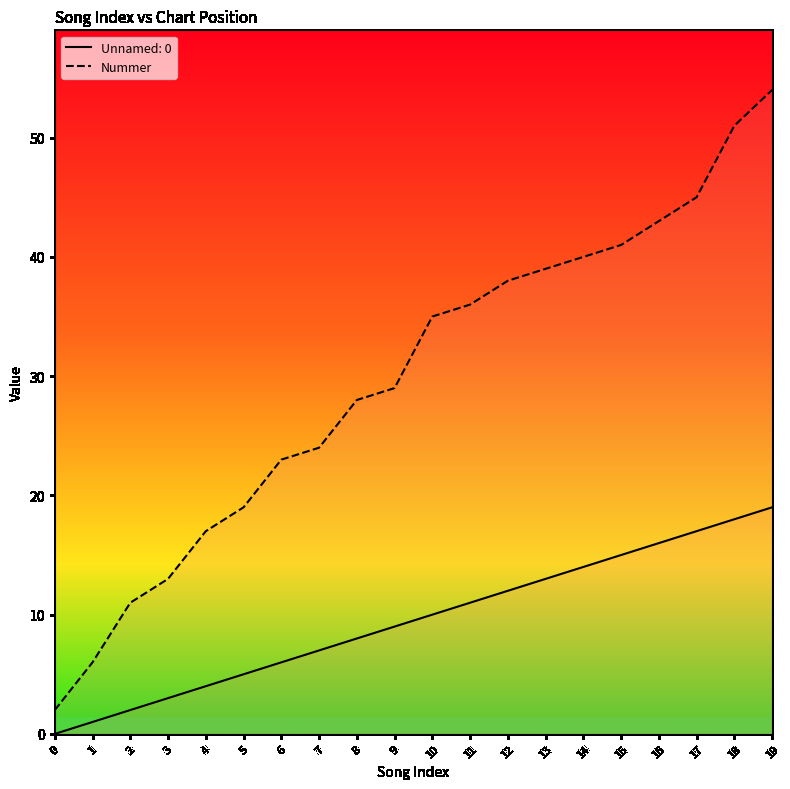

Which label corresponds to the largest value in the chart?

19